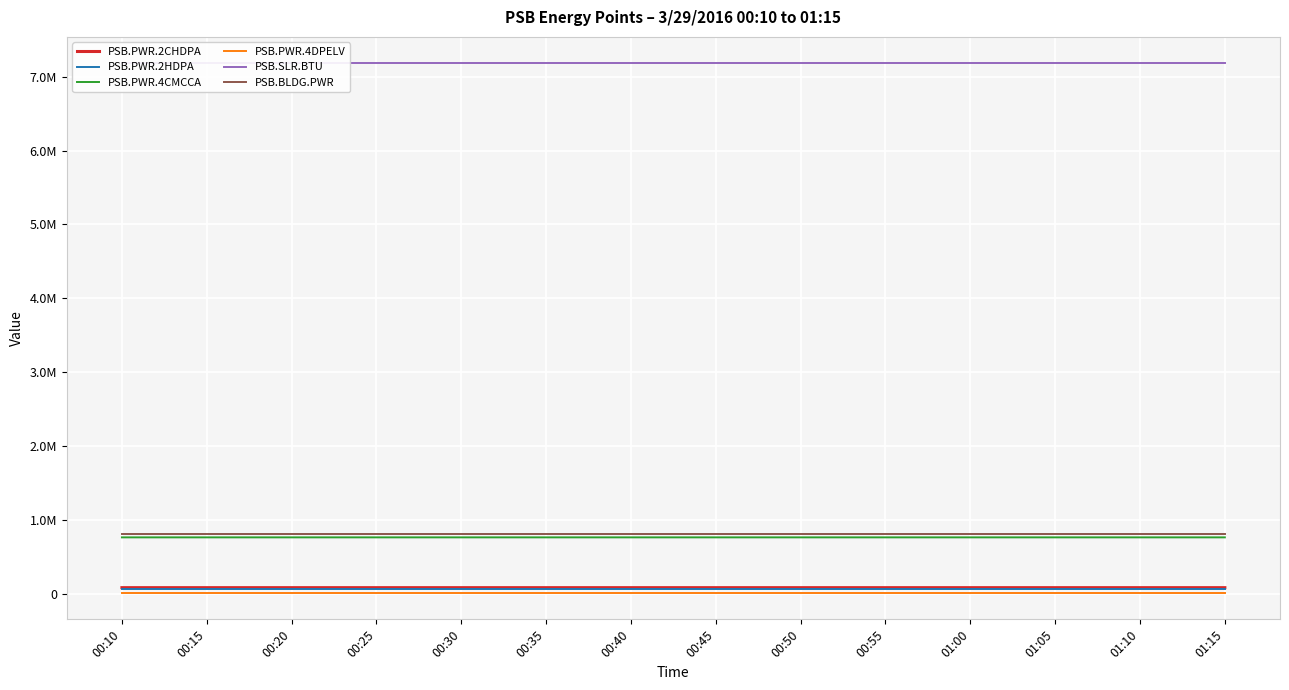

What are all the series names shown in the legend?

PSB.PWR.2CHDPA, PSB.PWR.2HDPA, PSB.PWR.4CMCCA, PSB.PWR.4DPELV, PSB.SLR.BTU, PSB.BLDG.PWR